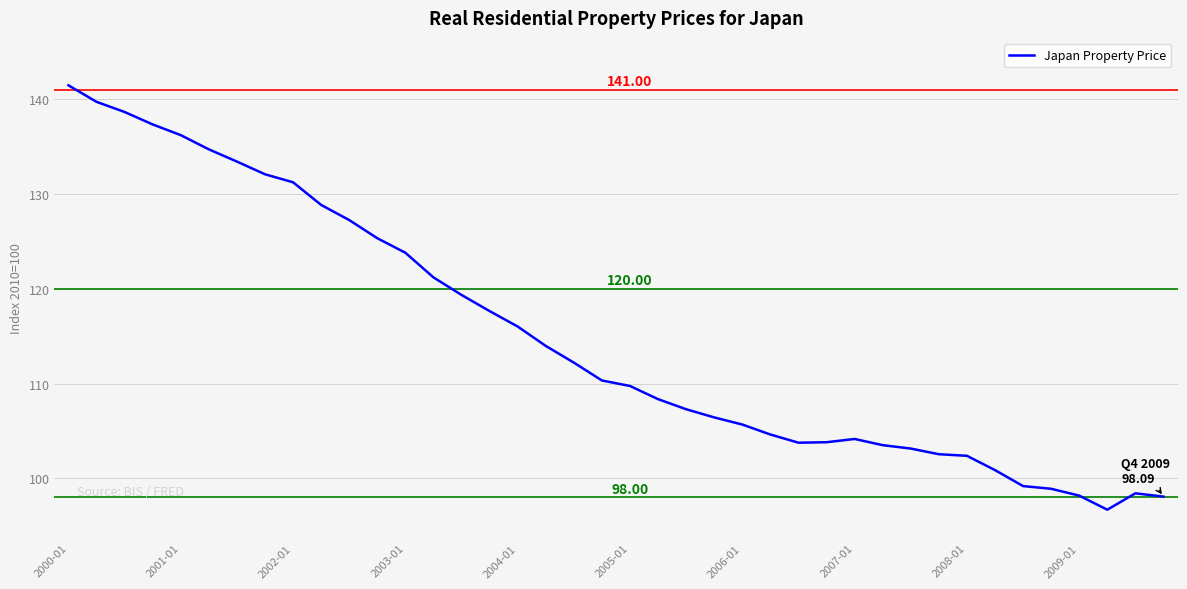

What is the difference between the maximum and minimum values?

44.7